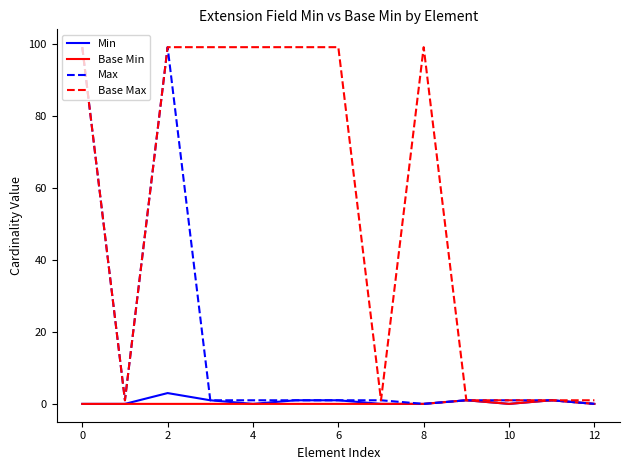

What is the maximum value for Base Max?

99